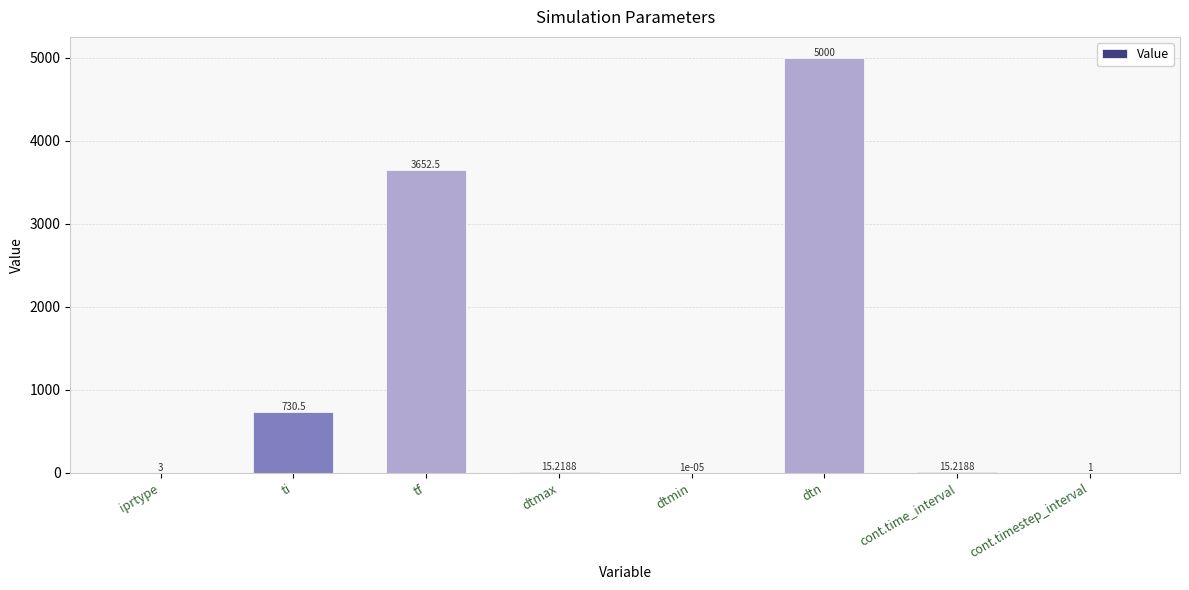

At which category does the chart reach its peak across all series?

dtn